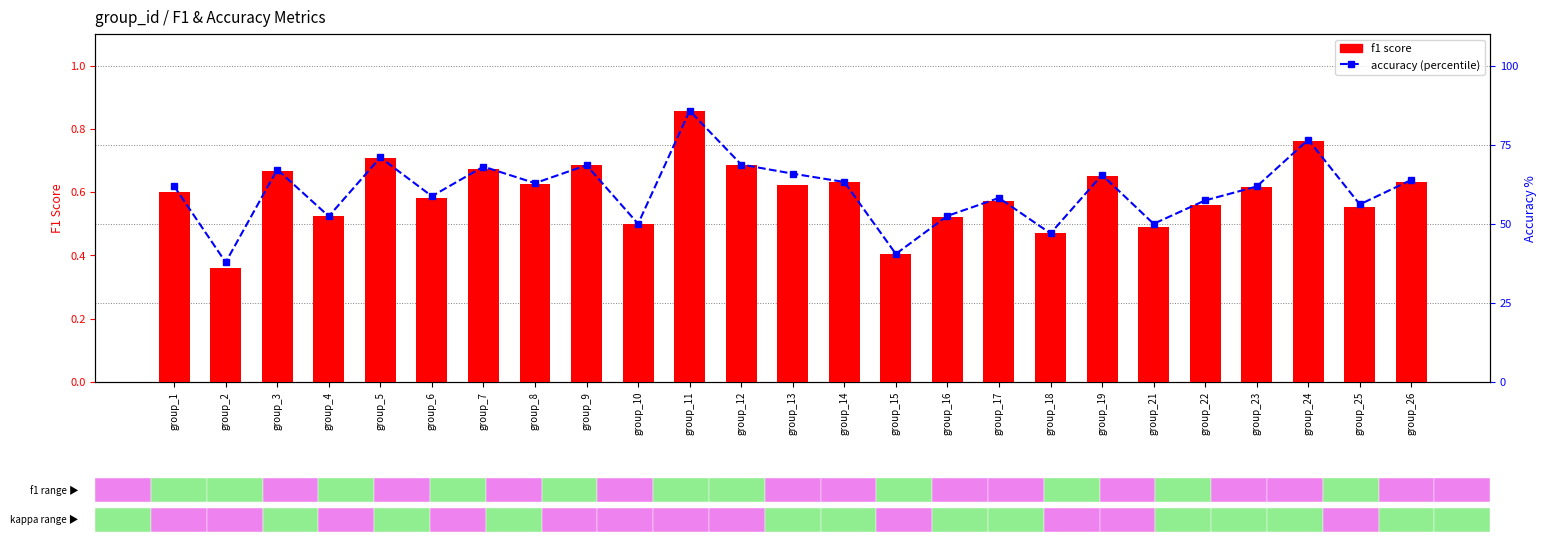

What is the sum of all f1 score values?

15.0